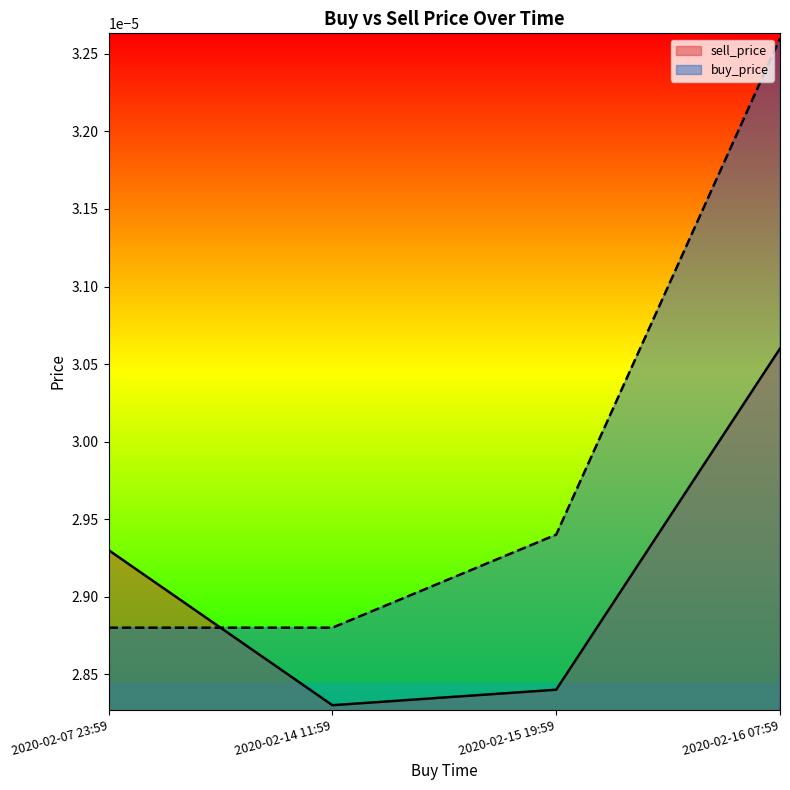

Which category has the lowest value in the sell_price series?

2020-02-14 11:59